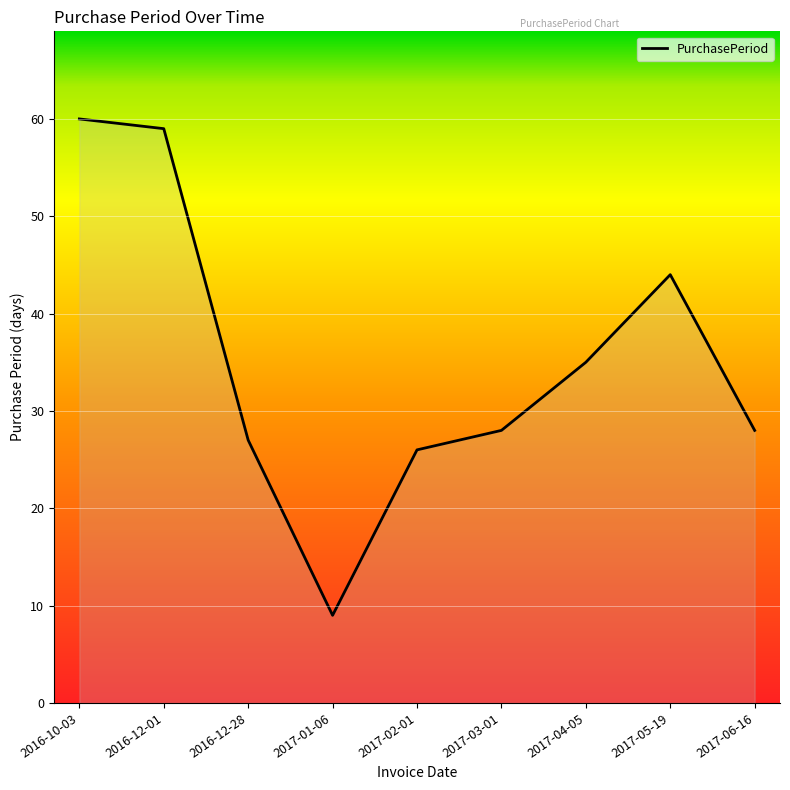

What position from the right is 2016-12-28?

7